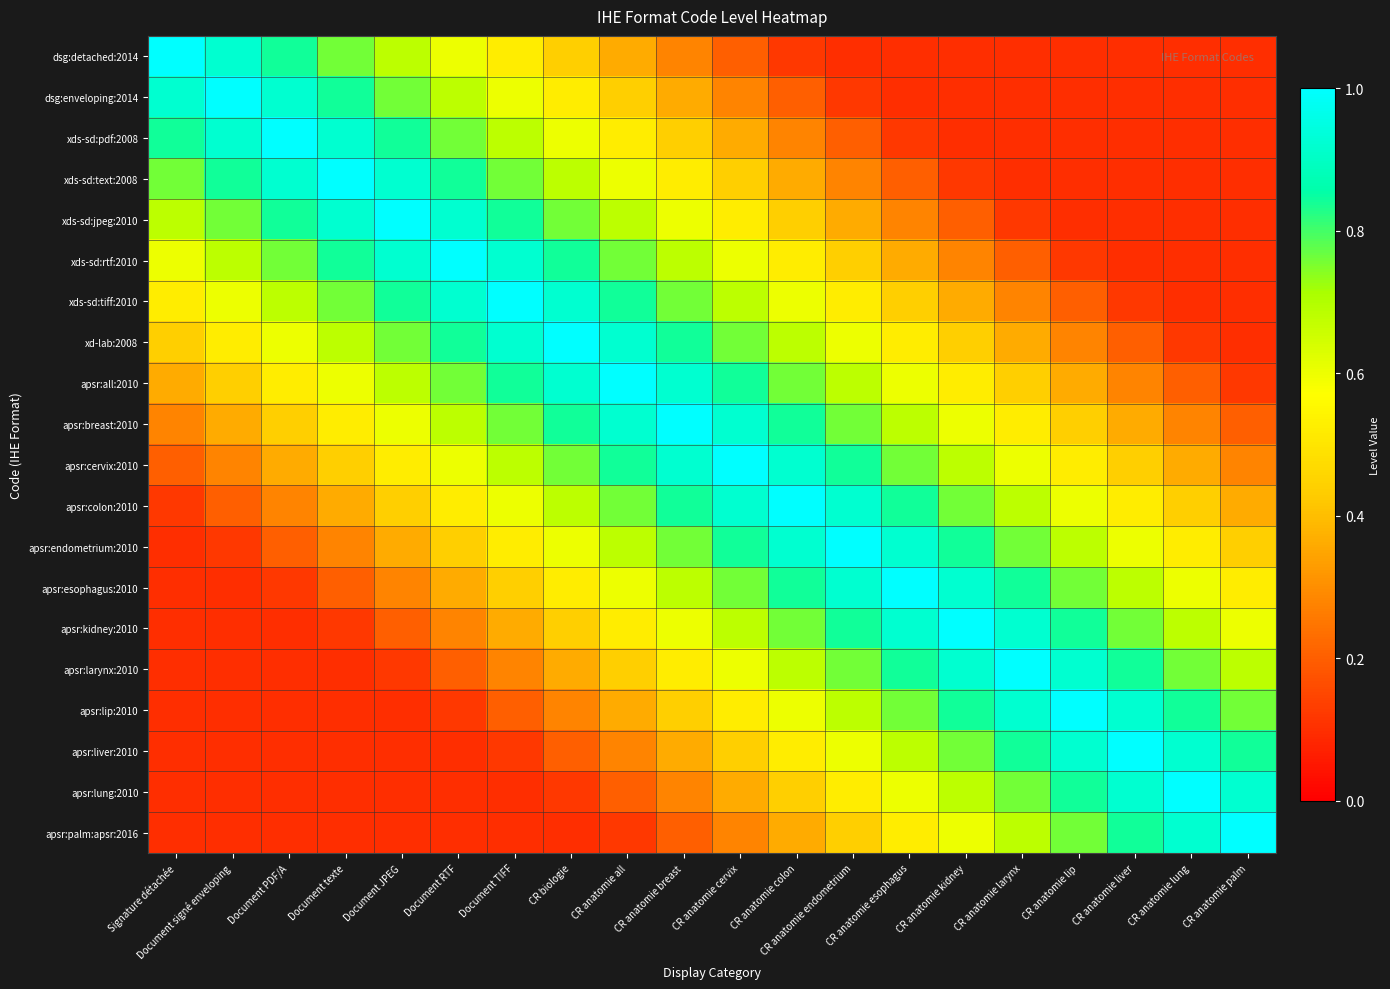

Reading left to right, list all the values displayed in this chart.

dsg:detached:2014: Signature détachée=1.0	Document signé enveloping=0.9	Document PDF/A=0.8	Document texte=0.8	Document JPEG=0.7	Document RTF=0.6	Document TIFF=0.5	CR biologie=0.4	CR anatomie all=0.4	CR anatomie breast=0.3	CR anatomie cervix=0.2	CR anatomie colon=0.1	CR anatomie endometrium=0.1	CR anatomie esophagus=0.1	CR anatomie kidney=0.1	CR anatomie larynx=0.1	CR anatomie lip=0.1	CR anatomie liver=0.1	CR anatomie lung=0.1	CR anatomie palm=0.1
dsg:enveloping:2014: Signature détachée=0.9	Document signé enveloping=1.0	Document PDF/A=0.9	Document texte=0.8	Document JPEG=0.8	Document RTF=0.7	Document TIFF=0.6	CR biologie=0.5	CR anatomie all=0.4	CR anatomie breast=0.4	CR anatomie cervix=0.3	CR anatomie colon=0.2	CR anatomie endometrium=0.1	CR anatomie esophagus=0.1	CR anatomie kidney=0.1	CR anatomie larynx=0.1	CR anatomie lip=0.1	CR anatomie liver=0.1	CR anatomie lung=0.1	CR anatomie palm=0.1
xds-sd:pdf:2008: Signature détachée=0.8	Document signé enveloping=0.9	Document PDF/A=1.0	Document texte=0.9	Document JPEG=0.8	Document RTF=0.8	Document TIFF=0.7	CR biologie=0.6	CR anatomie all=0.5	CR anatomie breast=0.4	CR anatomie cervix=0.4	CR anatomie colon=0.3	CR anatomie endometrium=0.2	CR anatomie esophagus=0.1	CR anatomie kidney=0.1	CR anatomie larynx=0.1	CR anatomie lip=0.1	CR anatomie liver=0.1	CR anatomie lung=0.1	CR anatomie palm=0.1
xds-sd:text:2008: Signature détachée=0.8	Document signé enveloping=0.8	Document PDF/A=0.9	Document texte=1.0	Document JPEG=0.9	Document RTF=0.8	Document TIFF=0.8	CR biologie=0.7	CR anatomie all=0.6	CR anatomie breast=0.5	CR anatomie cervix=0.4	CR anatomie colon=0.4	CR anatomie endometrium=0.3	CR anatomie esophagus=0.2	CR anatomie kidney=0.1	CR anatomie larynx=0.1	CR anatomie lip=0.1	CR anatomie liver=0.1	CR anatomie lung=0.1	CR anatomie palm=0.1
xds-sd:jpeg:2010: Signature détachée=0.7	Document signé enveloping=0.8	Document PDF/A=0.8	Document texte=0.9	Document JPEG=1.0	Document RTF=0.9	Document TIFF=0.8	CR biologie=0.8	CR anatomie all=0.7	CR anatomie breast=0.6	CR anatomie cervix=0.5	CR anatomie colon=0.4	CR anatomie endometrium=0.4	CR anatomie esophagus=0.3	CR anatomie kidney=0.2	CR anatomie larynx=0.1	CR anatomie lip=0.1	CR anatomie liver=0.1	CR anatomie lung=0.1	CR anatomie palm=0.1
xds-sd:rtf:2010: Signature détachée=0.6	Document signé enveloping=0.7	Document PDF/A=0.8	Document texte=0.8	Document JPEG=0.9	Document RTF=1.0	Document TIFF=0.9	CR biologie=0.8	CR anatomie all=0.8	CR anatomie breast=0.7	CR anatomie cervix=0.6	CR anatomie colon=0.5	CR anatomie endometrium=0.4	CR anatomie esophagus=0.4	CR anatomie kidney=0.3	CR anatomie larynx=0.2	CR anatomie lip=0.1	CR anatomie liver=0.1	CR anatomie lung=0.1	CR anatomie palm=0.1
xds-sd:tiff:2010: Signature détachée=0.5	Document signé enveloping=0.6	Document PDF/A=0.7	Document texte=0.8	Document JPEG=0.8	Document RTF=0.9	Document TIFF=1.0	CR biologie=0.9	CR anatomie all=0.8	CR anatomie breast=0.8	CR anatomie cervix=0.7	CR anatomie colon=0.6	CR anatomie endometrium=0.5	CR anatomie esophagus=0.4	CR anatomie kidney=0.4	CR anatomie larynx=0.3	CR anatomie lip=0.2	CR anatomie liver=0.1	CR anatomie lung=0.1	CR anatomie palm=0.1
xd-lab:2008: Signature détachée=0.4	Document signé enveloping=0.5	Document PDF/A=0.6	Document texte=0.7	Document JPEG=0.8	Document RTF=0.8	Document TIFF=0.9	CR biologie=1.0	CR anatomie all=0.9	CR anatomie breast=0.8	CR anatomie cervix=0.8	CR anatomie colon=0.7	CR anatomie endometrium=0.6	CR anatomie esophagus=0.5	CR anatomie kidney=0.4	CR anatomie larynx=0.4	CR anatomie lip=0.3	CR anatomie liver=0.2	CR anatomie lung=0.1	CR anatomie palm=0.1
apsr:all:2010: Signature détachée=0.4	Document signé enveloping=0.4	Document PDF/A=0.5	Document texte=0.6	Document JPEG=0.7	Document RTF=0.8	Document TIFF=0.8	CR biologie=0.9	CR anatomie all=1.0	CR anatomie breast=0.9	CR anatomie cervix=0.8	CR anatomie colon=0.8	CR anatomie endometrium=0.7	CR anatomie esophagus=0.6	CR anatomie kidney=0.5	CR anatomie larynx=0.4	CR anatomie lip=0.4	CR anatomie liver=0.3	CR anatomie lung=0.2	CR anatomie palm=0.1
apsr:breast:2010: Signature détachée=0.3	Document signé enveloping=0.4	Document PDF/A=0.4	Document texte=0.5	Document JPEG=0.6	Document RTF=0.7	Document TIFF=0.8	CR biologie=0.8	CR anatomie all=0.9	CR anatomie breast=1.0	CR anatomie cervix=0.9	CR anatomie colon=0.8	CR anatomie endometrium=0.8	CR anatomie esophagus=0.7	CR anatomie kidney=0.6	CR anatomie larynx=0.5	CR anatomie lip=0.4	CR anatomie liver=0.4	CR anatomie lung=0.3	CR anatomie palm=0.2
apsr:cervix:2010: Signature détachée=0.2	Document signé enveloping=0.3	Document PDF/A=0.4	Document texte=0.4	Document JPEG=0.5	Document RTF=0.6	Document TIFF=0.7	CR biologie=0.8	CR anatomie all=0.8	CR anatomie breast=0.9	CR anatomie cervix=1.0	CR anatomie colon=0.9	CR anatomie endometrium=0.8	CR anatomie esophagus=0.8	CR anatomie kidney=0.7	CR anatomie larynx=0.6	CR anatomie lip=0.5	CR anatomie liver=0.4	CR anatomie lung=0.4	CR anatomie palm=0.3
apsr:colon:2010: Signature détachée=0.1	Document signé enveloping=0.2	Document PDF/A=0.3	Document texte=0.4	Document JPEG=0.4	Document RTF=0.5	Document TIFF=0.6	CR biologie=0.7	CR anatomie all=0.8	CR anatomie breast=0.8	CR anatomie cervix=0.9	CR anatomie colon=1.0	CR anatomie endometrium=0.9	CR anatomie esophagus=0.8	CR anatomie kidney=0.8	CR anatomie larynx=0.7	CR anatomie lip=0.6	CR anatomie liver=0.5	CR anatomie lung=0.4	CR anatomie palm=0.4
apsr:endometrium:2010: Signature détachée=0.1	Document signé enveloping=0.1	Document PDF/A=0.2	Document texte=0.3	Document JPEG=0.4	Document RTF=0.4	Document TIFF=0.5	CR biologie=0.6	CR anatomie all=0.7	CR anatomie breast=0.8	CR anatomie cervix=0.8	CR anatomie colon=0.9	CR anatomie endometrium=1.0	CR anatomie esophagus=0.9	CR anatomie kidney=0.8	CR anatomie larynx=0.8	CR anatomie lip=0.7	CR anatomie liver=0.6	CR anatomie lung=0.5	CR anatomie palm=0.4
apsr:esophagus:2010: Signature détachée=0.1	Document signé enveloping=0.1	Document PDF/A=0.1	Document texte=0.2	Document JPEG=0.3	Document RTF=0.4	Document TIFF=0.4	CR biologie=0.5	CR anatomie all=0.6	CR anatomie breast=0.7	CR anatomie cervix=0.8	CR anatomie colon=0.8	CR anatomie endometrium=0.9	CR anatomie esophagus=1.0	CR anatomie kidney=0.9	CR anatomie larynx=0.8	CR anatomie lip=0.8	CR anatomie liver=0.7	CR anatomie lung=0.6	CR anatomie palm=0.5
apsr:kidney:2010: Signature détachée=0.1	Document signé enveloping=0.1	Document PDF/A=0.1	Document texte=0.1	Document JPEG=0.2	Document RTF=0.3	Document TIFF=0.4	CR biologie=0.4	CR anatomie all=0.5	CR anatomie breast=0.6	CR anatomie cervix=0.7	CR anatomie colon=0.8	CR anatomie endometrium=0.8	CR anatomie esophagus=0.9	CR anatomie kidney=1.0	CR anatomie larynx=0.9	CR anatomie lip=0.8	CR anatomie liver=0.8	CR anatomie lung=0.7	CR anatomie palm=0.6
apsr:larynx:2010: Signature détachée=0.1	Document signé enveloping=0.1	Document PDF/A=0.1	Document texte=0.1	Document JPEG=0.1	Document RTF=0.2	Document TIFF=0.3	CR biologie=0.4	CR anatomie all=0.4	CR anatomie breast=0.5	CR anatomie cervix=0.6	CR anatomie colon=0.7	CR anatomie endometrium=0.8	CR anatomie esophagus=0.8	CR anatomie kidney=0.9	CR anatomie larynx=1.0	CR anatomie lip=0.9	CR anatomie liver=0.8	CR anatomie lung=0.8	CR anatomie palm=0.7
apsr:lip:2010: Signature détachée=0.1	Document signé enveloping=0.1	Document PDF/A=0.1	Document texte=0.1	Document JPEG=0.1	Document RTF=0.1	Document TIFF=0.2	CR biologie=0.3	CR anatomie all=0.4	CR anatomie breast=0.4	CR anatomie cervix=0.5	CR anatomie colon=0.6	CR anatomie endometrium=0.7	CR anatomie esophagus=0.8	CR anatomie kidney=0.8	CR anatomie larynx=0.9	CR anatomie lip=1.0	CR anatomie liver=0.9	CR anatomie lung=0.8	CR anatomie palm=0.8
apsr:liver:2010: Signature détachée=0.1	Document signé enveloping=0.1	Document PDF/A=0.1	Document texte=0.1	Document JPEG=0.1	Document RTF=0.1	Document TIFF=0.1	CR biologie=0.2	CR anatomie all=0.3	CR anatomie breast=0.4	CR anatomie cervix=0.4	CR anatomie colon=0.5	CR anatomie endometrium=0.6	CR anatomie esophagus=0.7	CR anatomie kidney=0.8	CR anatomie larynx=0.8	CR anatomie lip=0.9	CR anatomie liver=1.0	CR anatomie lung=0.9	CR anatomie palm=0.8
apsr:lung:2010: Signature détachée=0.1	Document signé enveloping=0.1	Document PDF/A=0.1	Document texte=0.1	Document JPEG=0.1	Document RTF=0.1	Document TIFF=0.1	CR biologie=0.1	CR anatomie all=0.2	CR anatomie breast=0.3	CR anatomie cervix=0.4	CR anatomie colon=0.4	CR anatomie endometrium=0.5	CR anatomie esophagus=0.6	CR anatomie kidney=0.7	CR anatomie larynx=0.8	CR anatomie lip=0.8	CR anatomie liver=0.9	CR anatomie lung=1.0	CR anatomie palm=0.9
apsr:palm:apsr:2016: Signature détachée=0.1	Document signé enveloping=0.1	Document PDF/A=0.1	Document texte=0.1	Document JPEG=0.1	Document RTF=0.1	Document TIFF=0.1	CR biologie=0.1	CR anatomie all=0.1	CR anatomie breast=0.2	CR anatomie cervix=0.3	CR anatomie colon=0.4	CR anatomie endometrium=0.4	CR anatomie esophagus=0.5	CR anatomie kidney=0.6	CR anatomie larynx=0.7	CR anatomie lip=0.8	CR anatomie liver=0.8	CR anatomie lung=0.9	CR anatomie palm=1.0